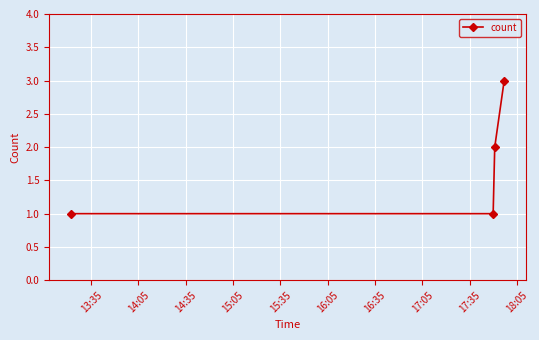

What is the smallest value displayed?

1